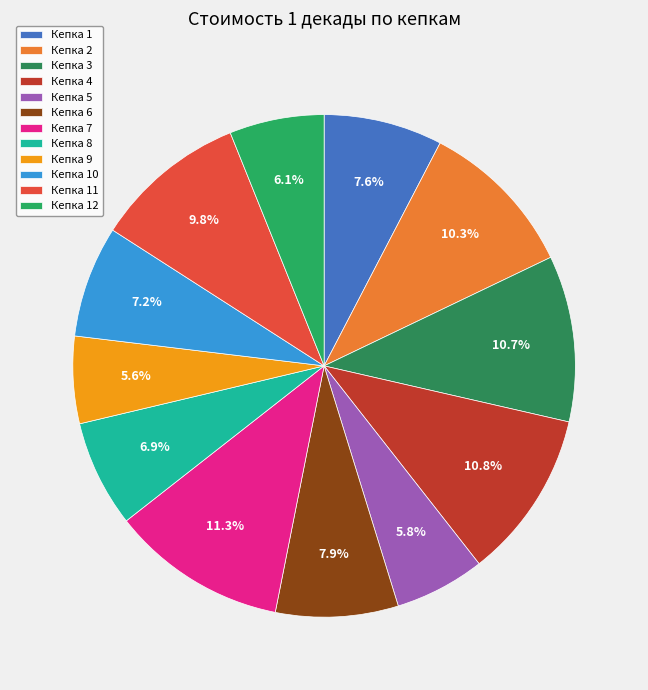

What percentage do Кепка 11 and Кепка 10 together represent?

17.0%